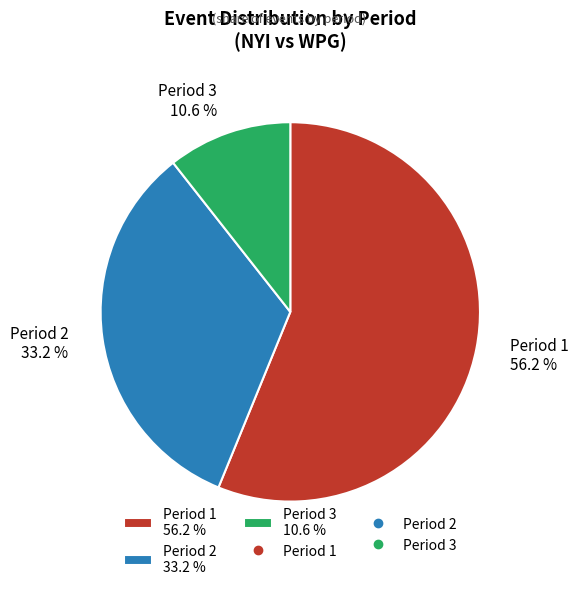

Between Period 2 33.2 % and Period 3 10.6 %, which is larger?

Period 2 33.2 %